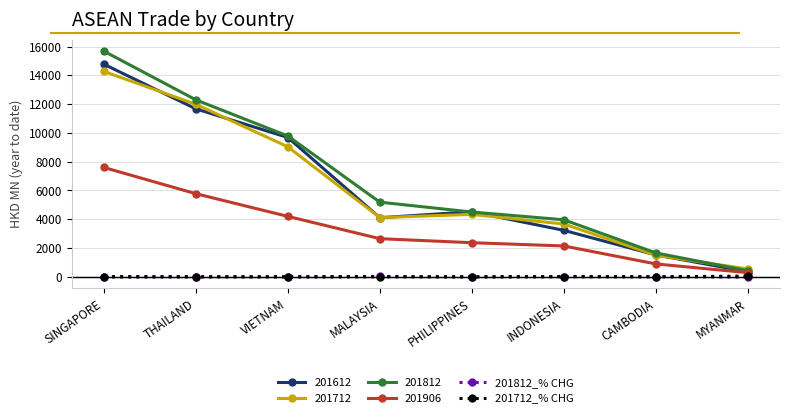

How many data points in 201812_% CHG are less than 8?

4